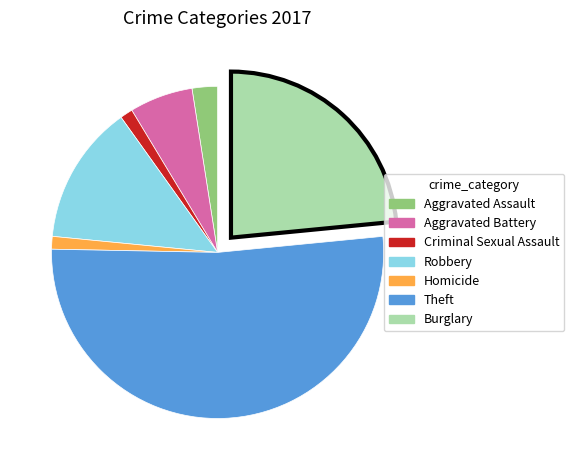

Combined, do Criminal Sexual Assault and Aggravated Battery account for over 50%?

No